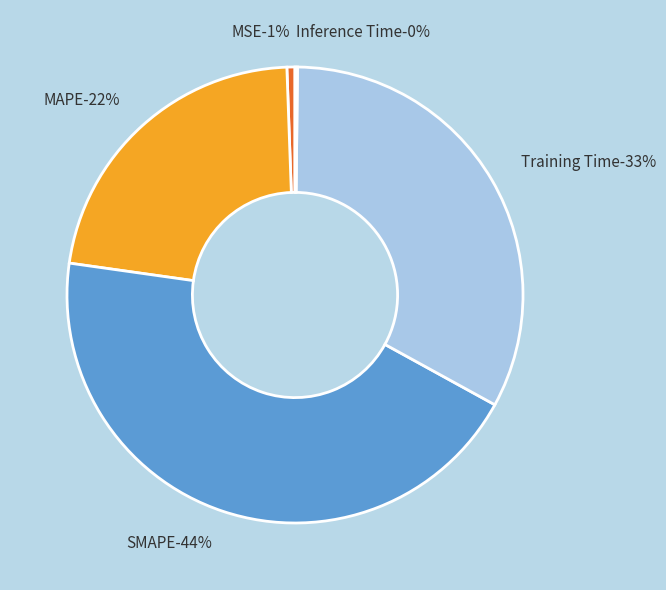

To the nearest percent, what percentage of the pie is Training Time?

33%